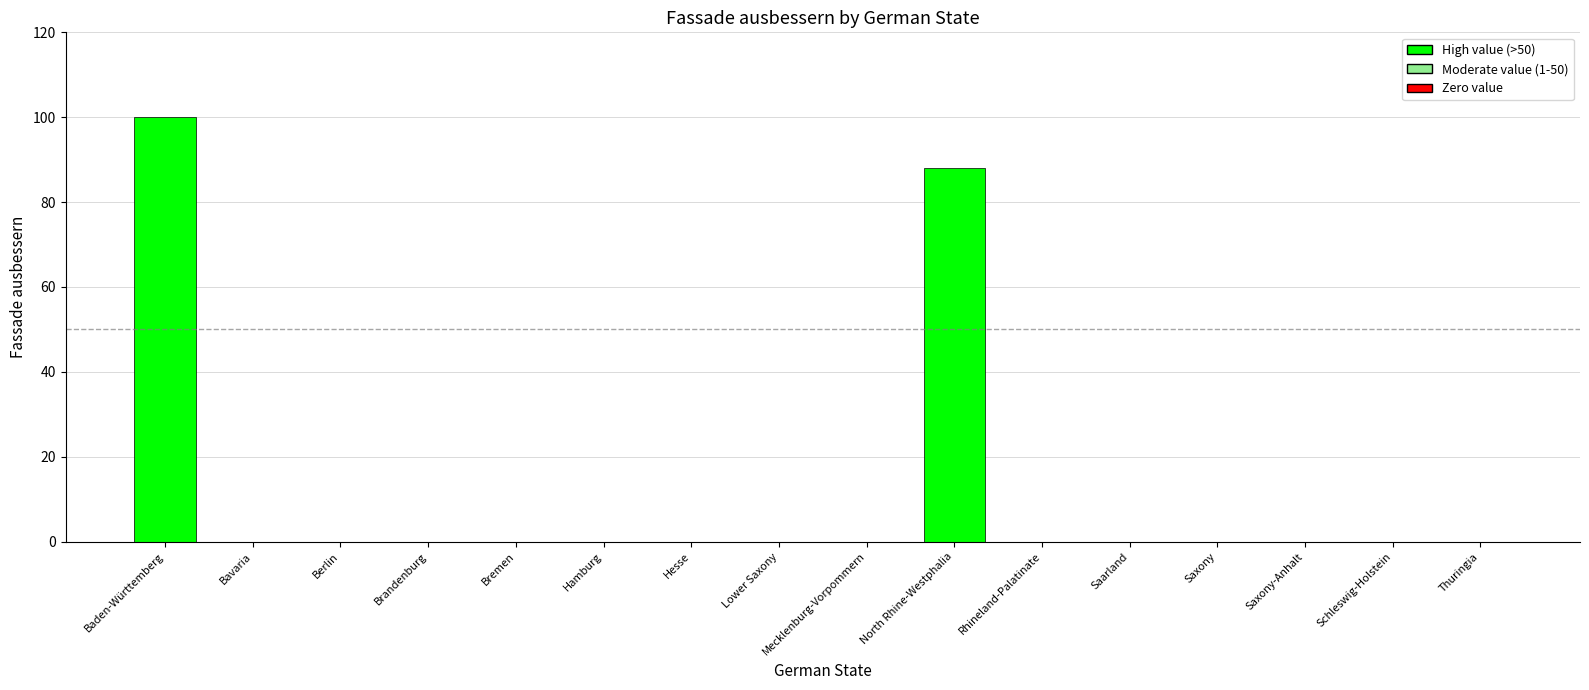

At which label is the value closest to 50?

North Rhine-Westphalia